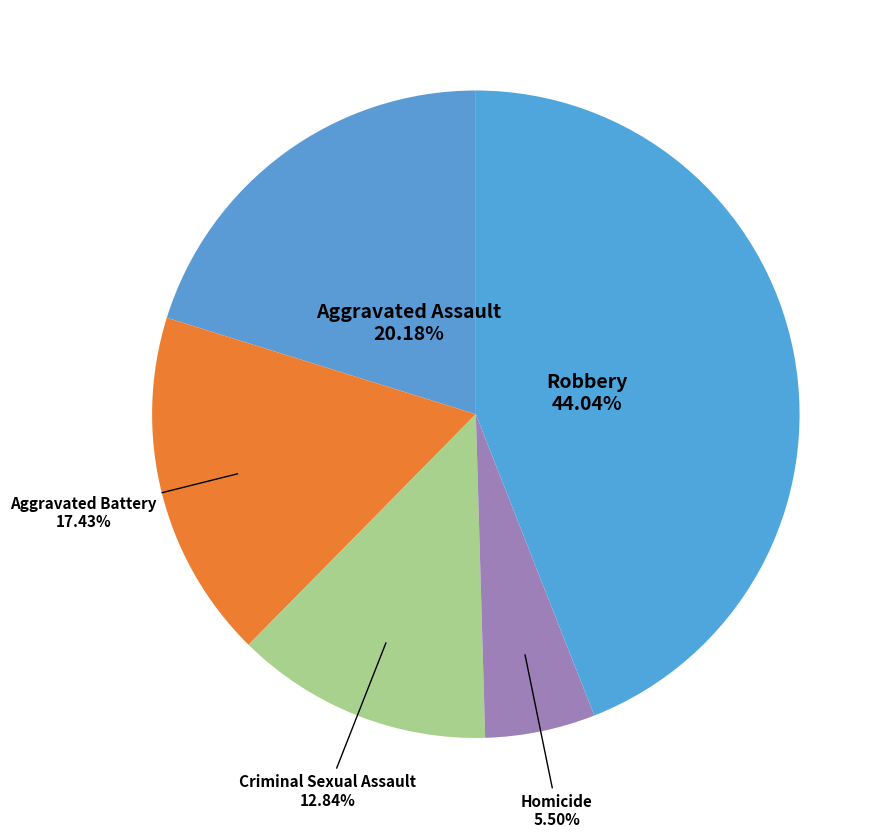

How many slices are in this pie chart?

5